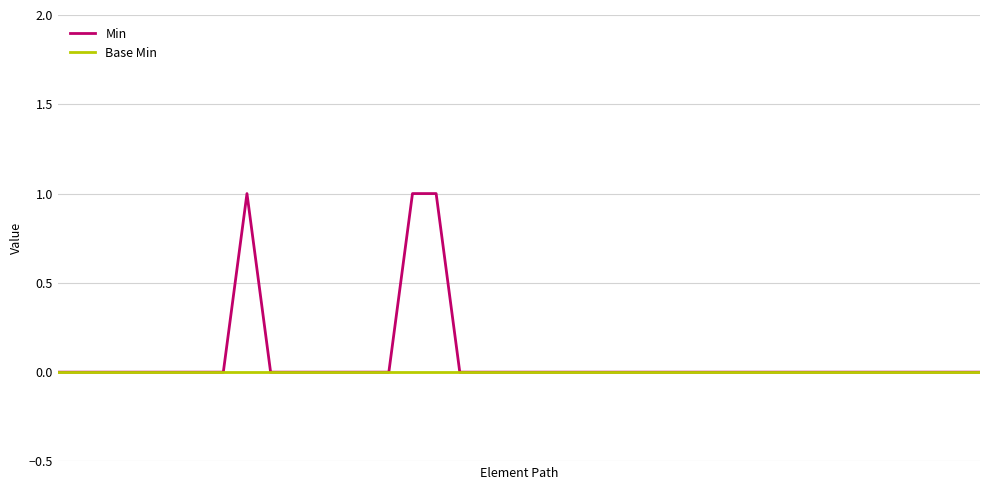

What is the maximum value shown in the chart?

1